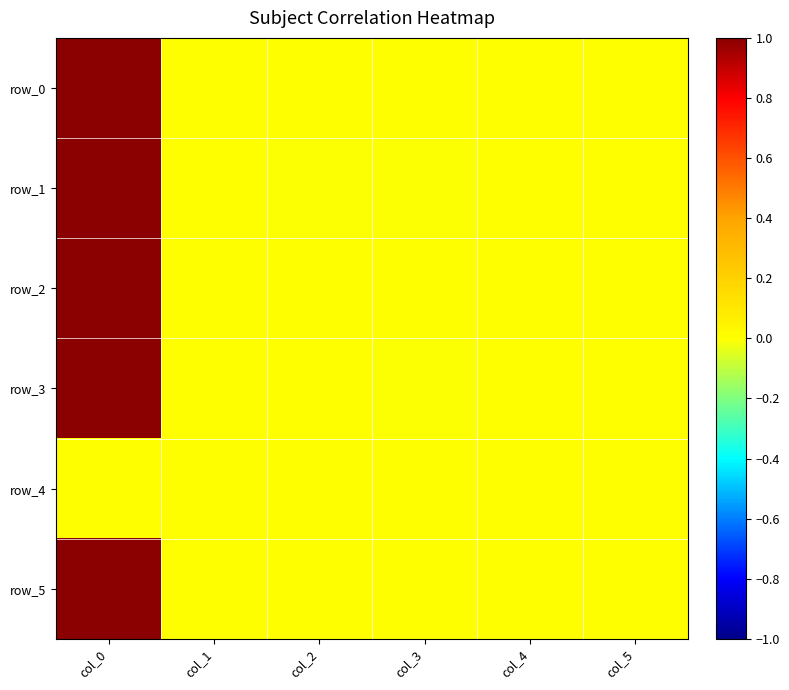

The row_5 series shows 0.0 at col_1. True or false?

True